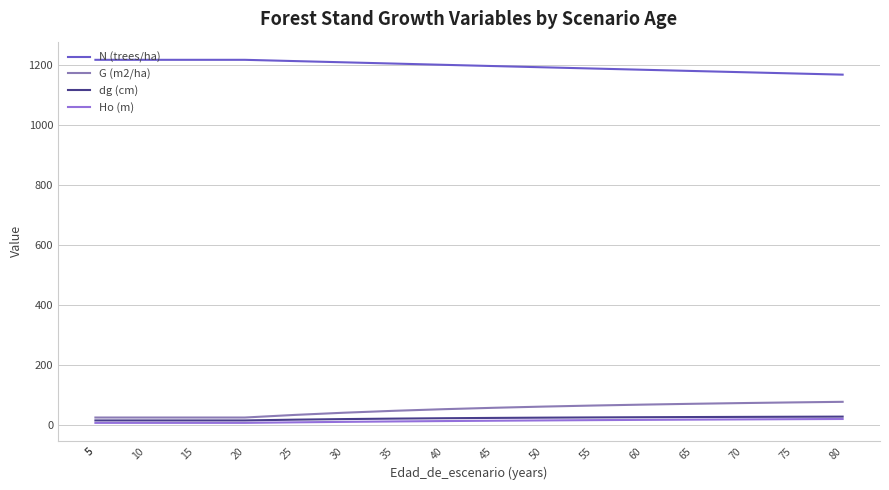

Reading left to right, list all the values displayed in this chart.

N (trees/ha): 1216.7	1216.7	1216.7	1216.7	1216.7	1212.5	1208.3	1204.1	1200.0	1195.8	1191.7	1187.6	1183.5	1179.5	1175.4	1171.3	1167.3
G (m2/ha): 26.3	26.3	26.3	26.3	26.3	34.9	42.4	48.7	54.1	58.7	62.7	66.2	69.3	72.0	74.4	76.6	78.5
dg (cm): 16.6	16.6	16.6	16.6	16.6	19.1	21.1	22.7	23.9	25.0	25.9	26.6	27.3	27.9	28.4	28.9	29.3
Ho (m): 8.5	8.5	8.5	8.5	8.5	10.3	11.8	13.2	14.5	15.7	16.7	17.6	18.5	19.3	20.1	20.8	21.4